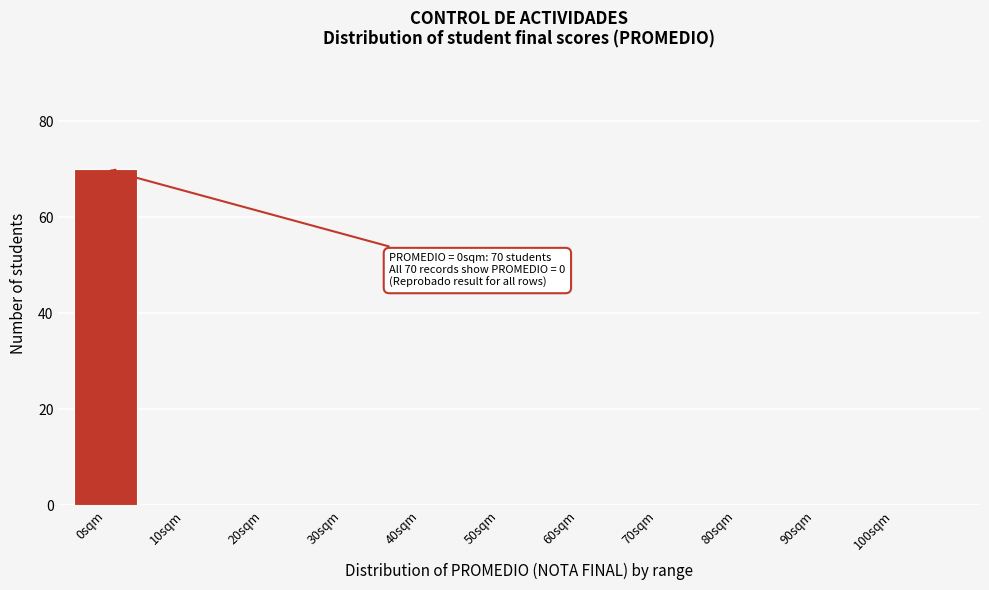

Reading left to right, what are all the values shown in this chart?

0sqm=70	10sqm=0	20sqm=0	30sqm=0	40sqm=0	50sqm=0	60sqm=0	70sqm=0	80sqm=0	90sqm=0	100sqm=0